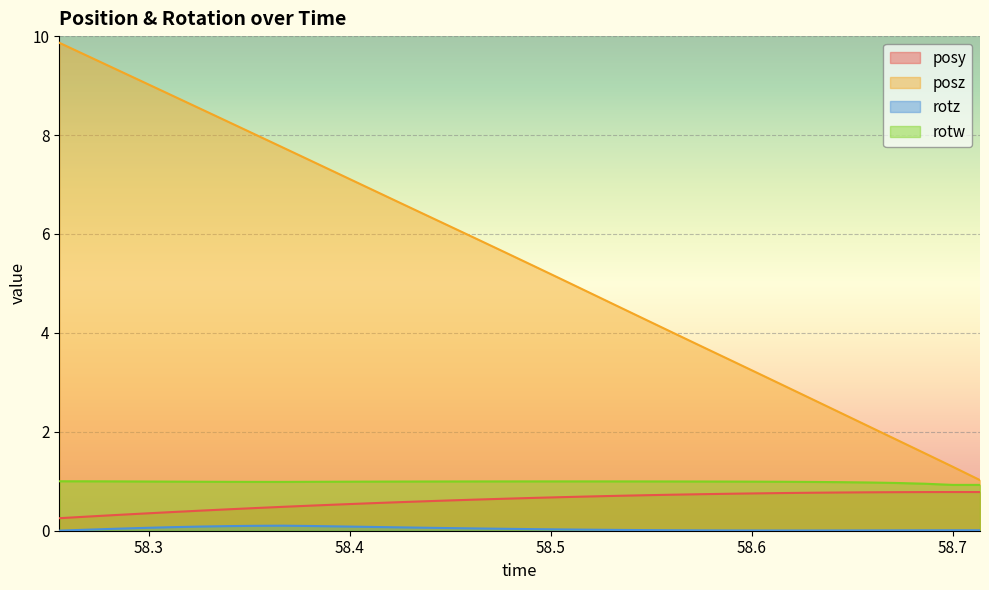

What is the greatest value displayed?

9.9